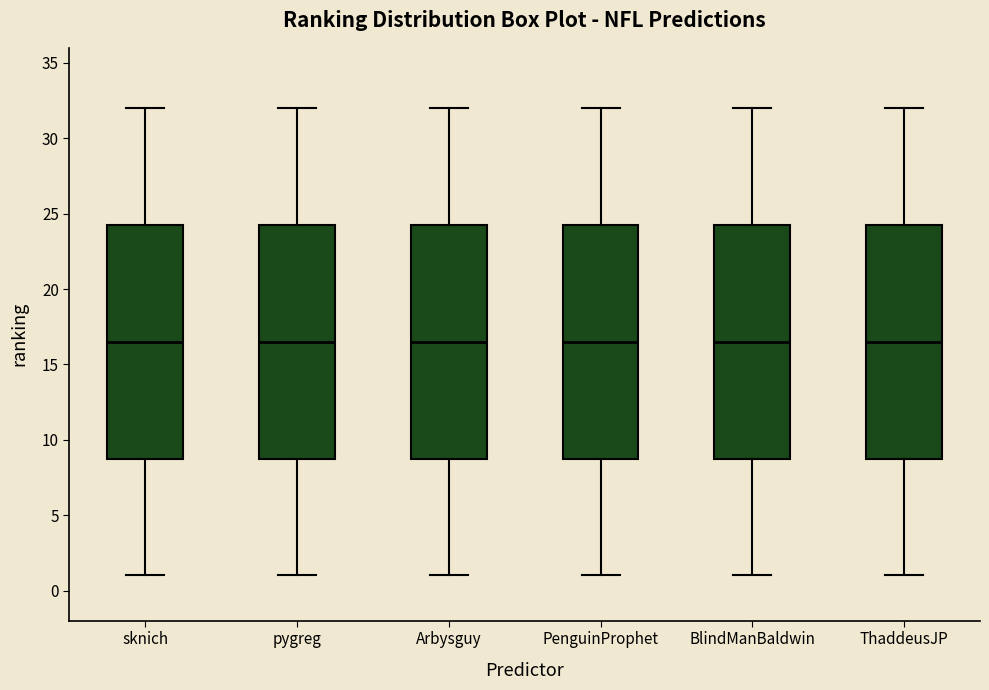

Where does the upper whisker of the box for ThaddeusJP end on the y-axis? The values are not printed on the chart, so give them approximately, as read against the axis.

32.0